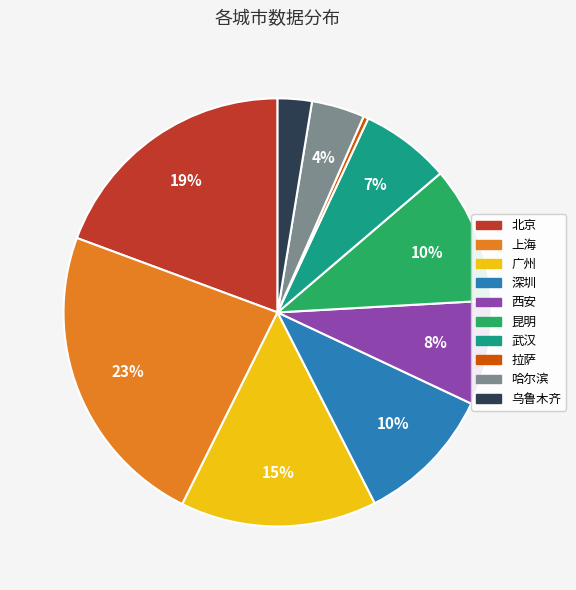

The 深圳 slice represents 20% of the pie. True or false?

False